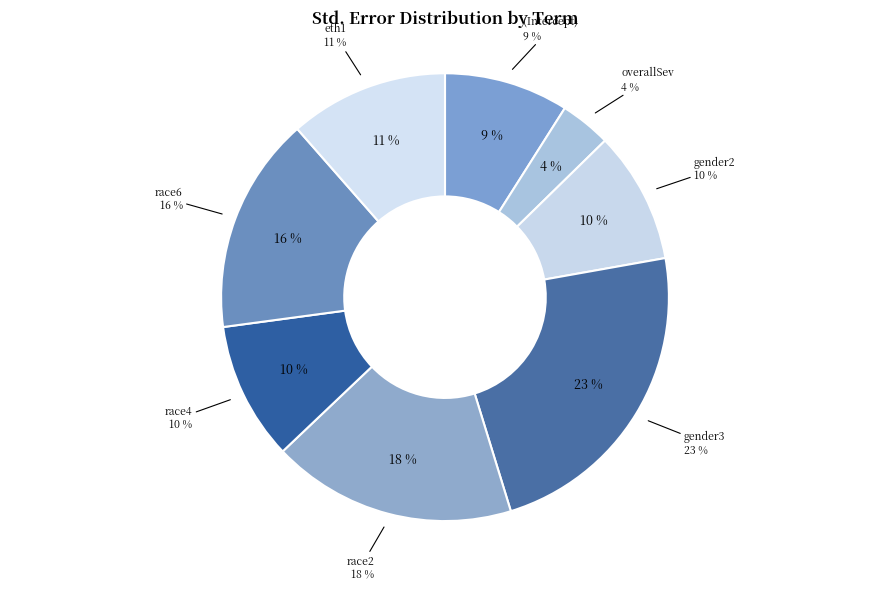

What percentage is the (Intercept) slice, to the nearest percent?

9%